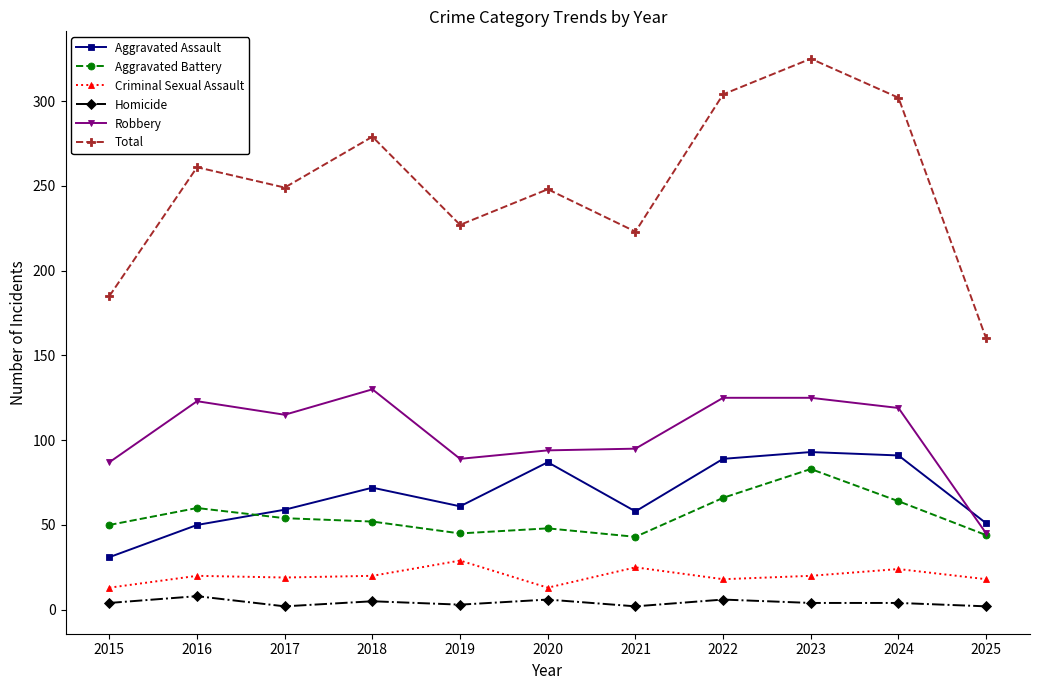

True or false: Criminal Sexual Assault and Aggravated Battery cross at least once.

False